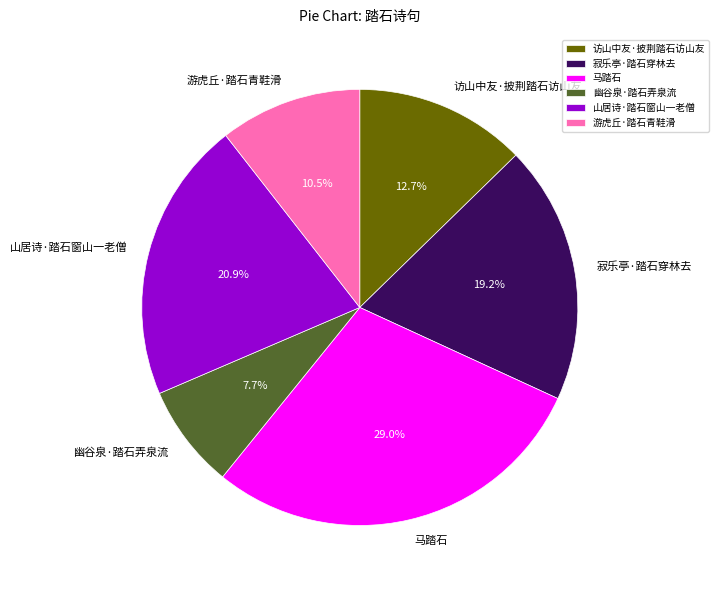

How many segments does this pie chart have?

6